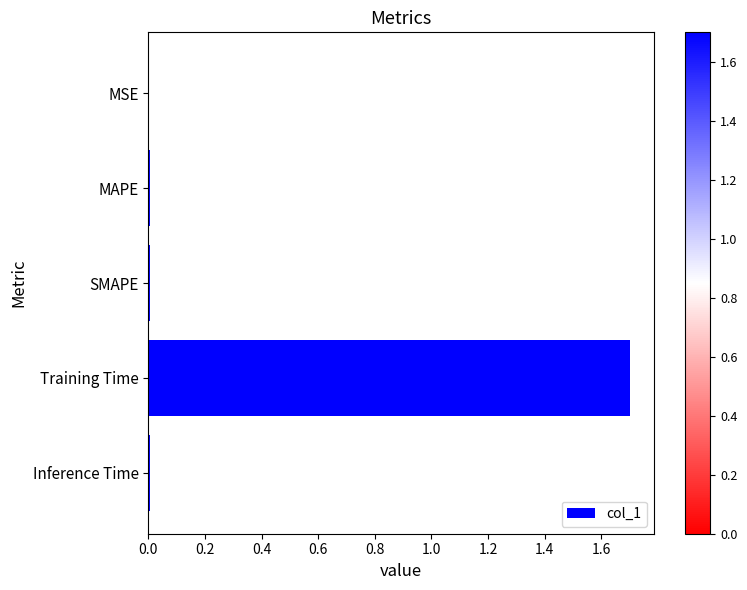

What is the sum of all values?

1.7